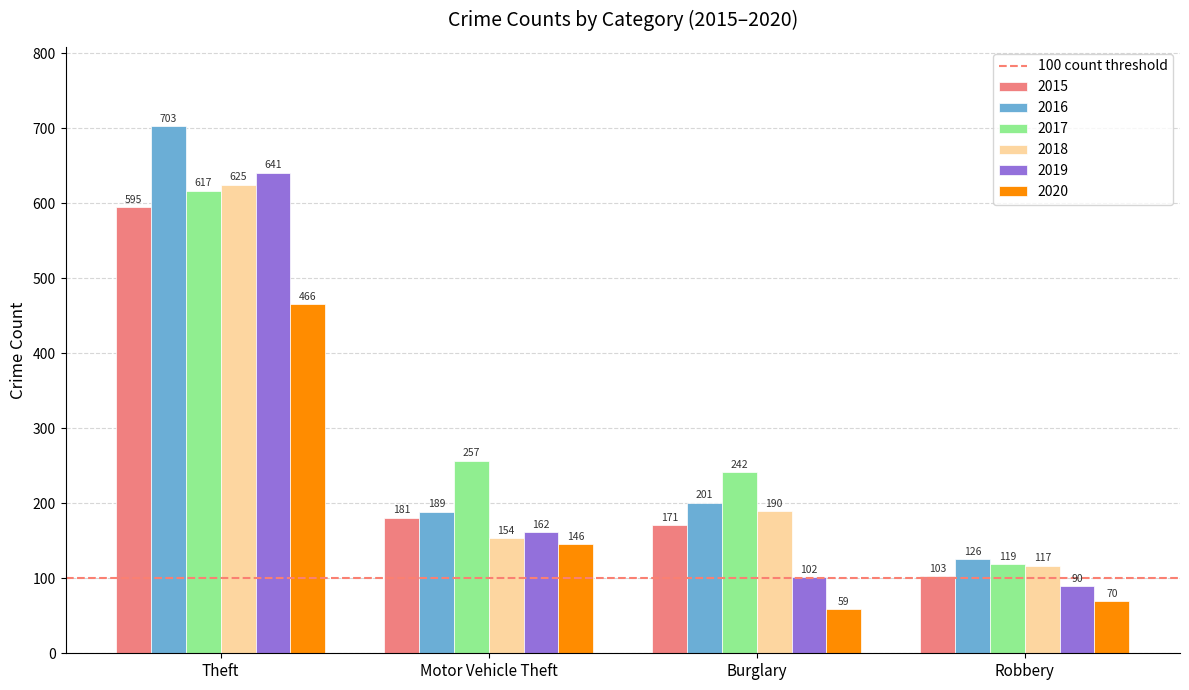

What is the difference between the highest and lowest values at Motor Vehicle Theft?

111